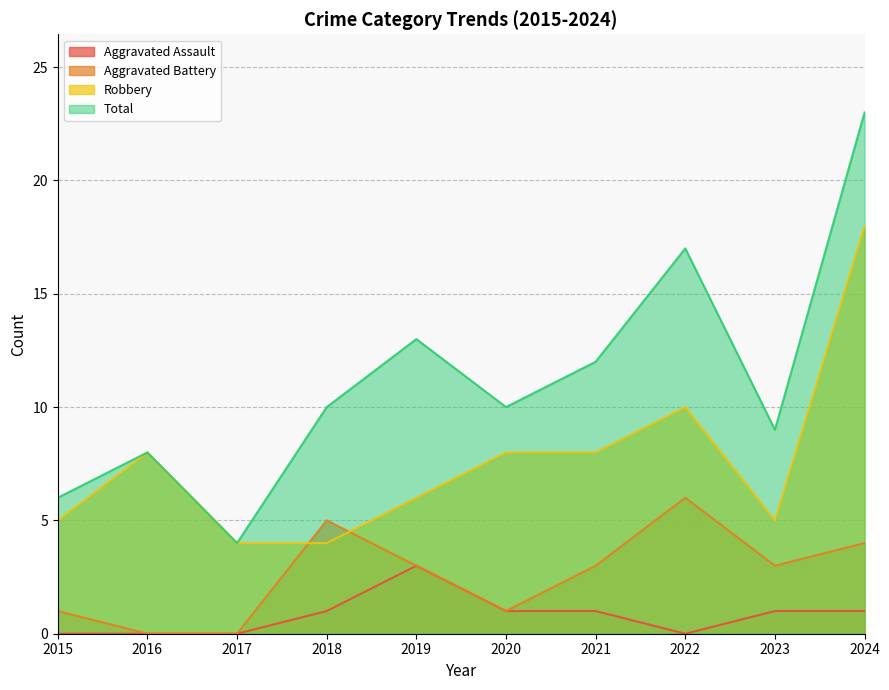

Where is Aggravated Battery nearest to the value 3?

2019